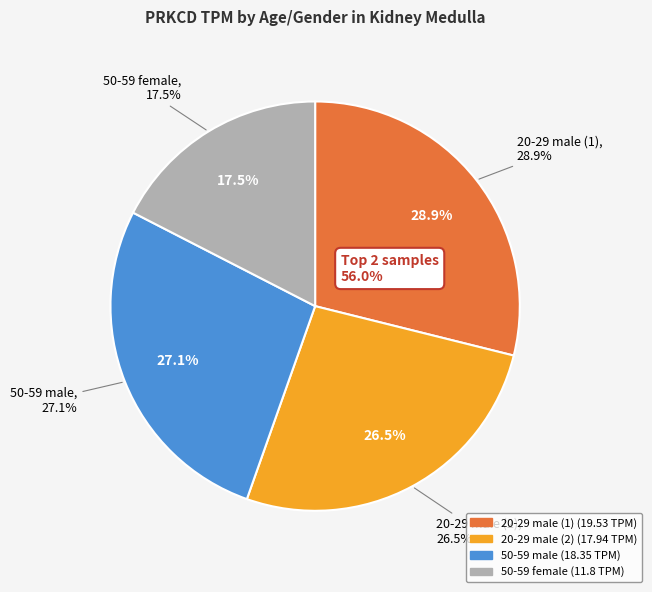

Count the number of slices in the pie.

4